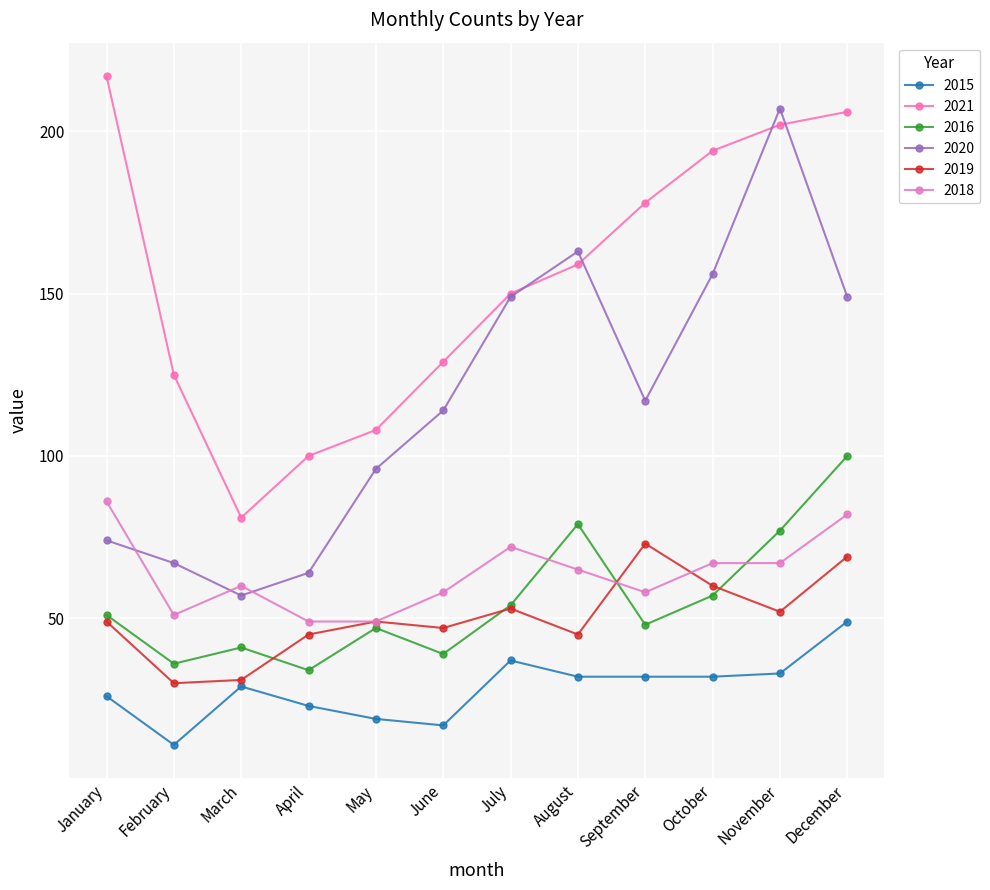

Reading left to right, list all the values displayed in this chart.

2015: January=26	February=11	March=29	April=23	May=19	June=17	July=37	August=32	September=32	October=32	November=33	December=49
2021: January=217	February=125	March=81	April=100	May=108	June=129	July=150	August=159	September=178	October=194	November=202	December=206
2016: January=51	February=36	March=41	April=34	May=47	June=39	July=54	August=79	September=48	October=57	November=77	December=100
2020: January=74	February=67	March=57	April=64	May=96	June=114	July=149	August=163	September=117	October=156	November=207	December=149
2019: January=49	February=30	March=31	April=45	May=49	June=47	July=53	August=45	September=73	October=60	November=52	December=69
2018: January=86	February=51	March=60	April=49	May=49	June=58	July=72	August=65	September=58	October=67	November=67	December=82